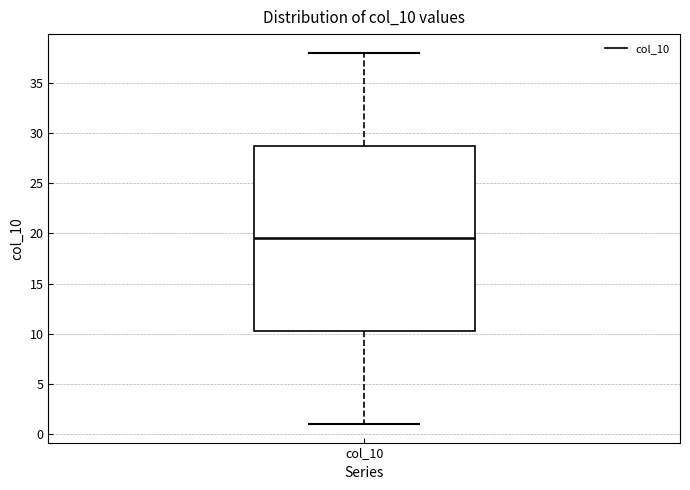

Where does the upper whisker of the box for col_10 end on the y-axis? The values are not printed on the chart, so give them approximately, as read against the axis.

38.0